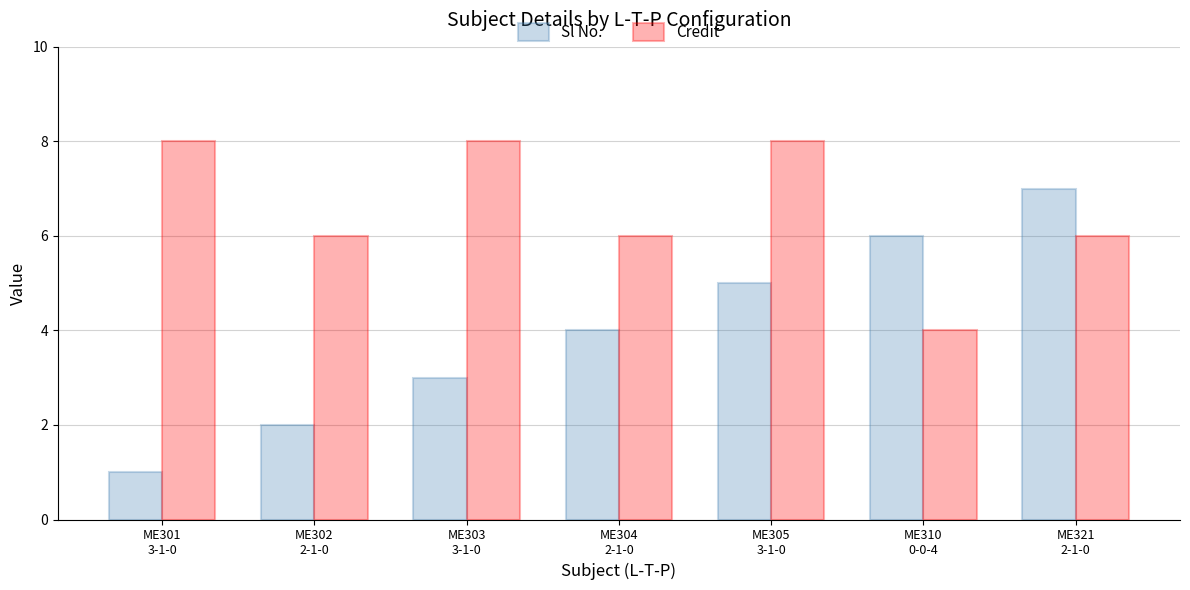

Which series has the largest range (max minus min)?

Sl No.